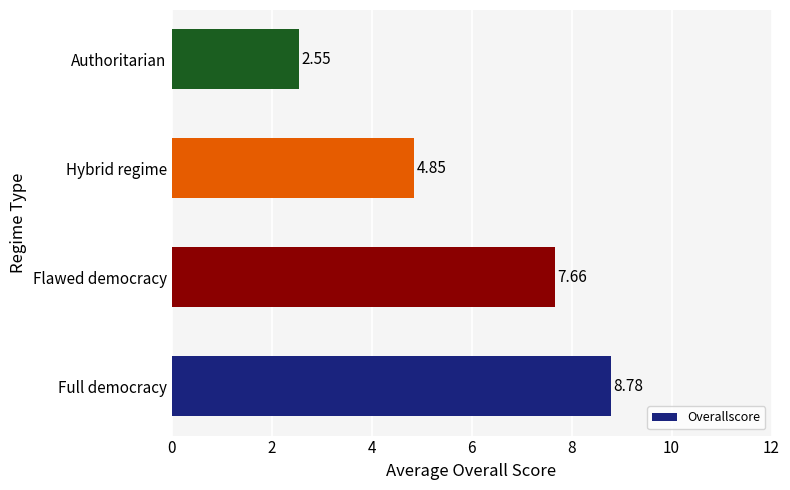

Does the chart contain any negative values?

No